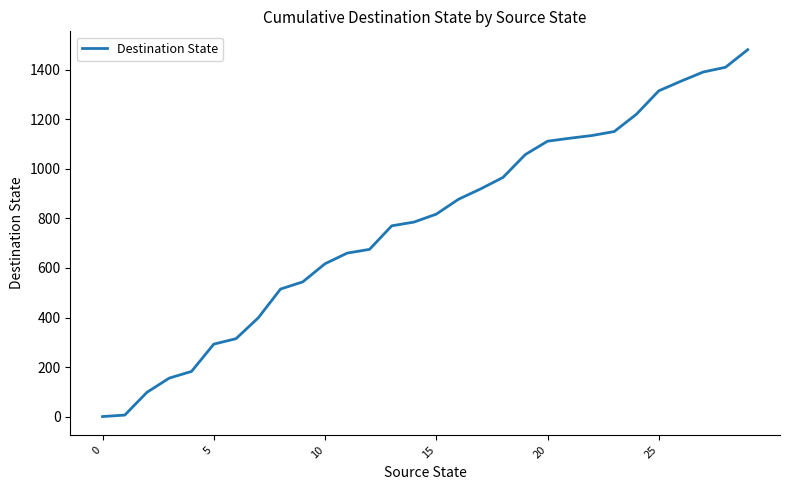

What is the difference between the maximum and second lowest values?

1473